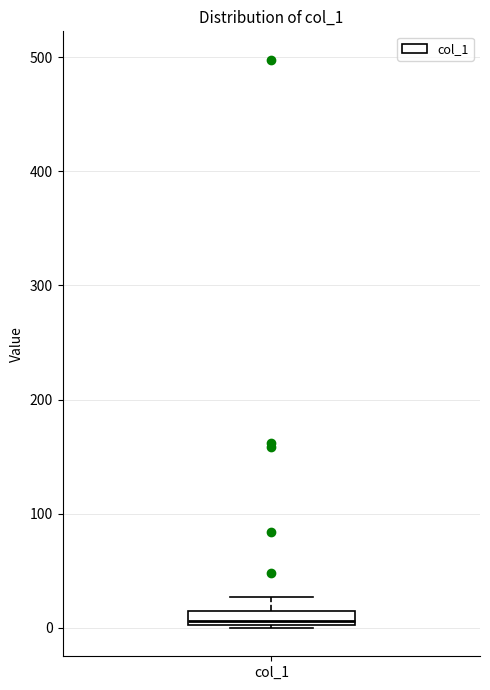

Where is the lower edge of the box for col_1 on the y-axis? The values are not printed on the chart, so give them approximately, as read against the axis.

0